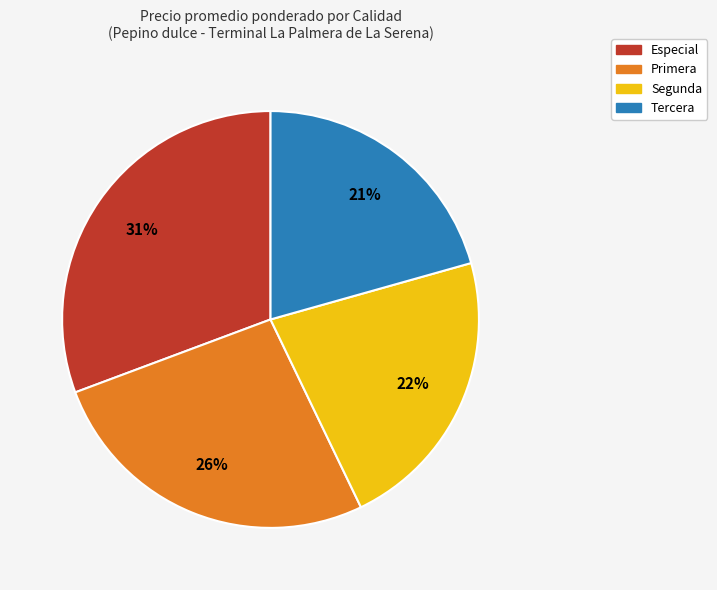

How many segments does this pie chart have?

4